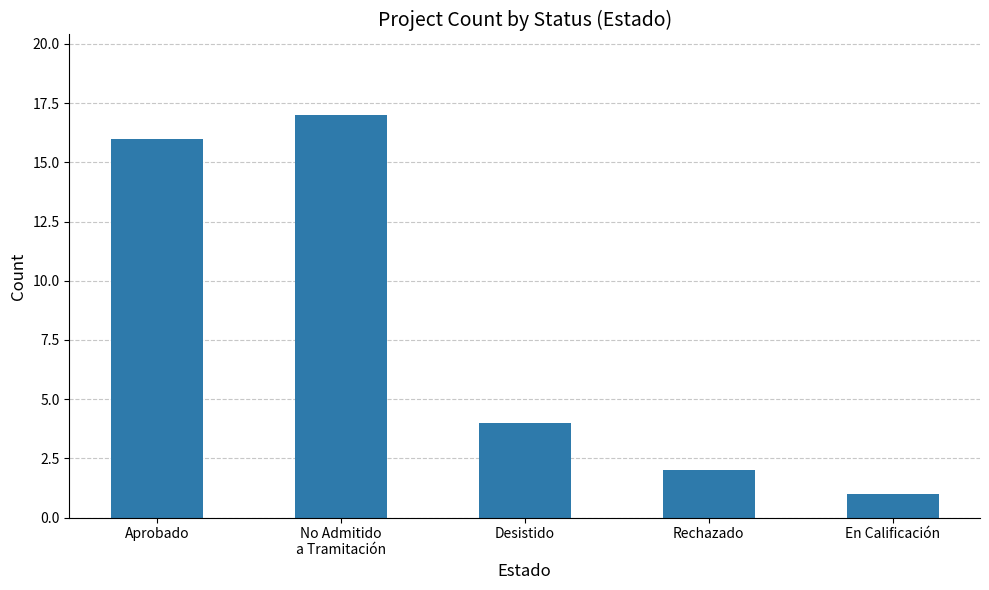

At which label is the value closest to 9?

Desistido